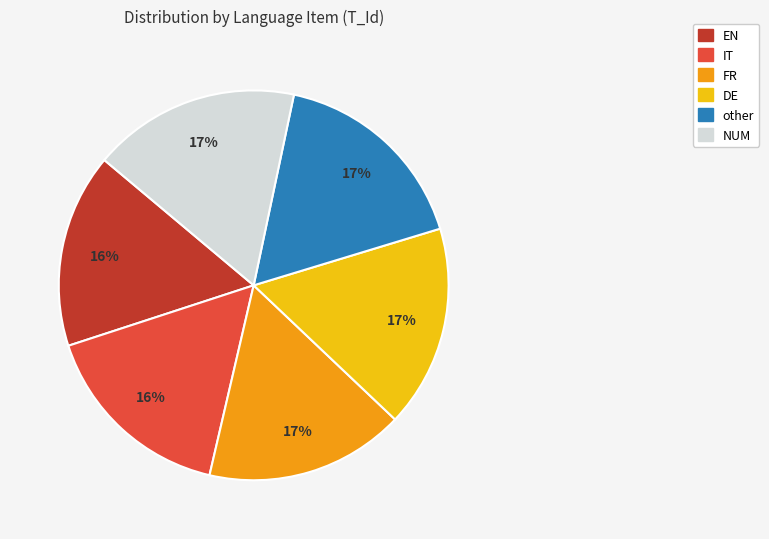

True or false: EN accounts for 16% of the total.

True